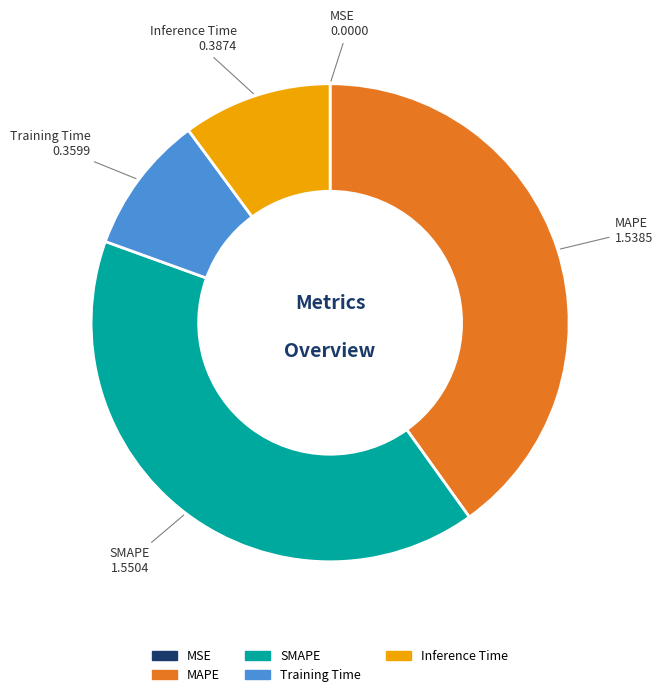

Which has a higher value, Inference Time or SMAPE?

SMAPE